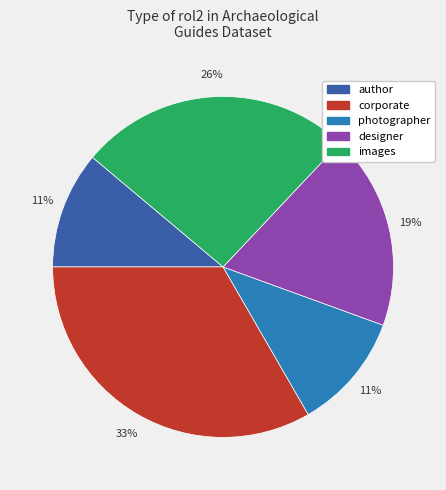

To the nearest percent, what is the average slice percentage?

20%